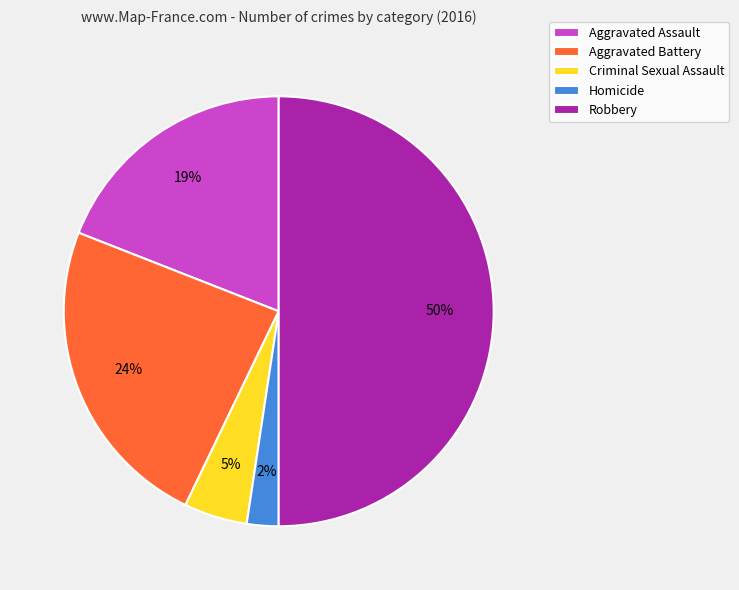

To the nearest percent, what is the difference between the largest and smallest slice percentages?

48%